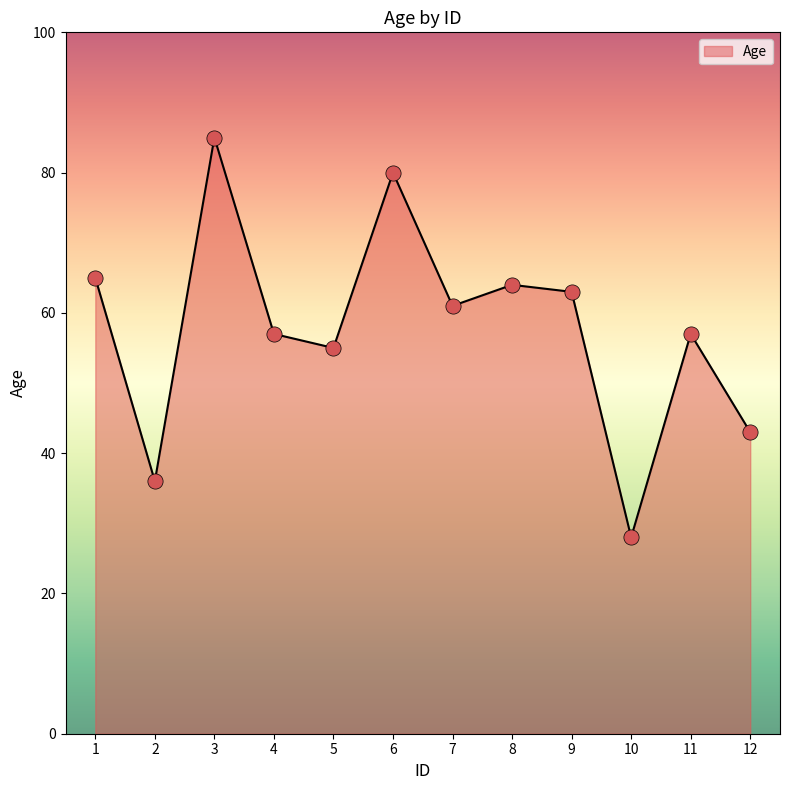

What is the change in value from 3 to 12?

-42